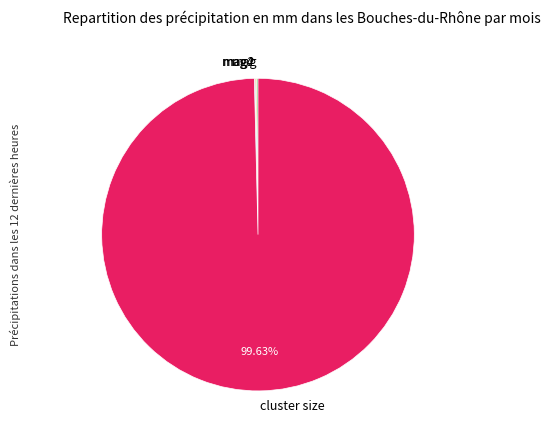

Which slice is the largest?

cluster size